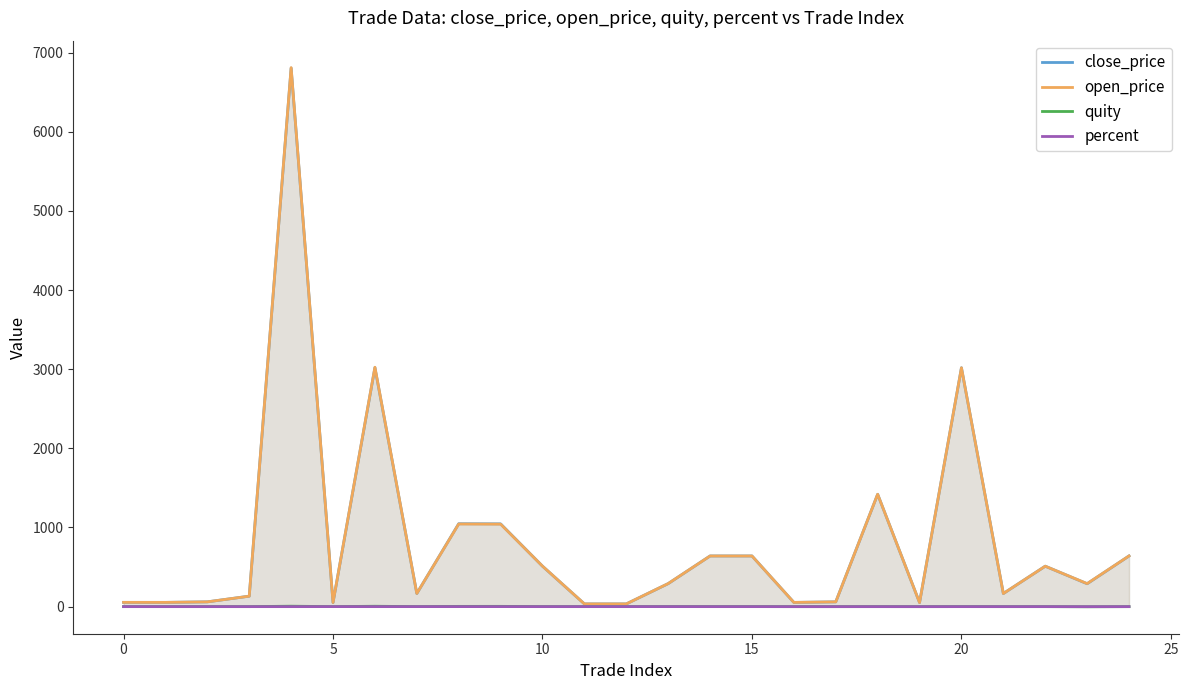

Which series has the widest spread of values?

open_price